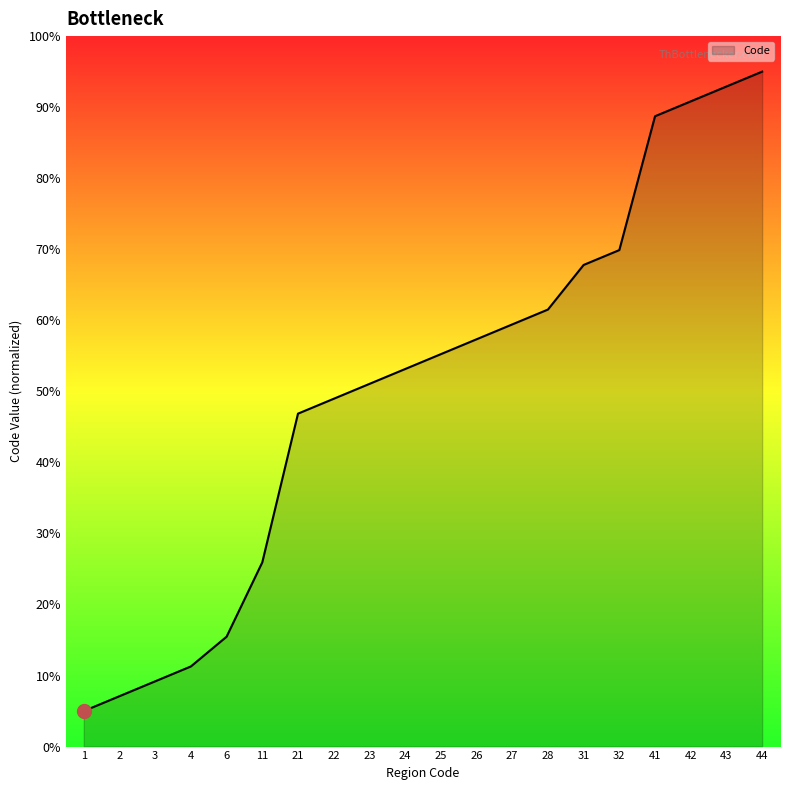

Between 2 and 3, which is larger?

3